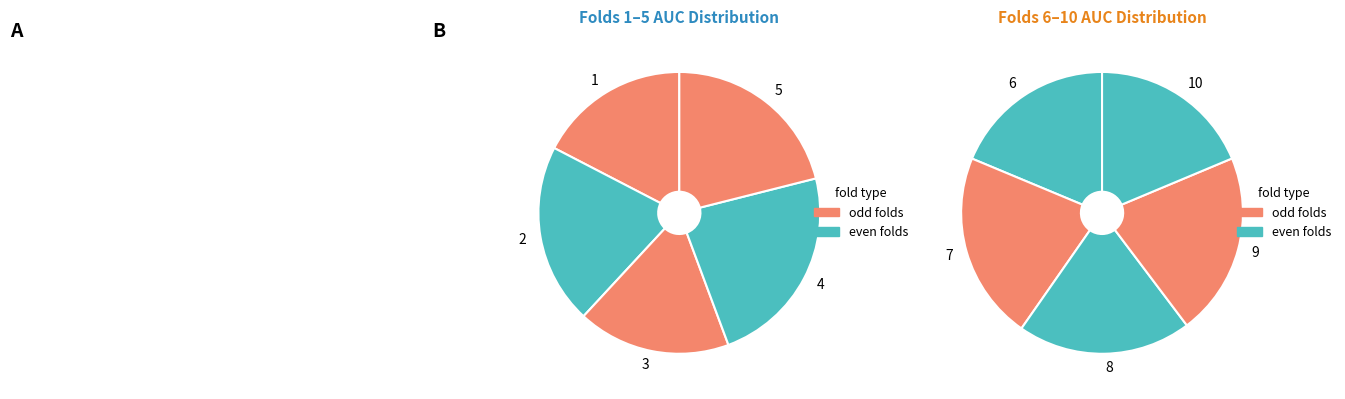

Rank the categories by value from highest to lowest.

4, 7, 9, 5, 2, 8, 6, 10, 3, 1